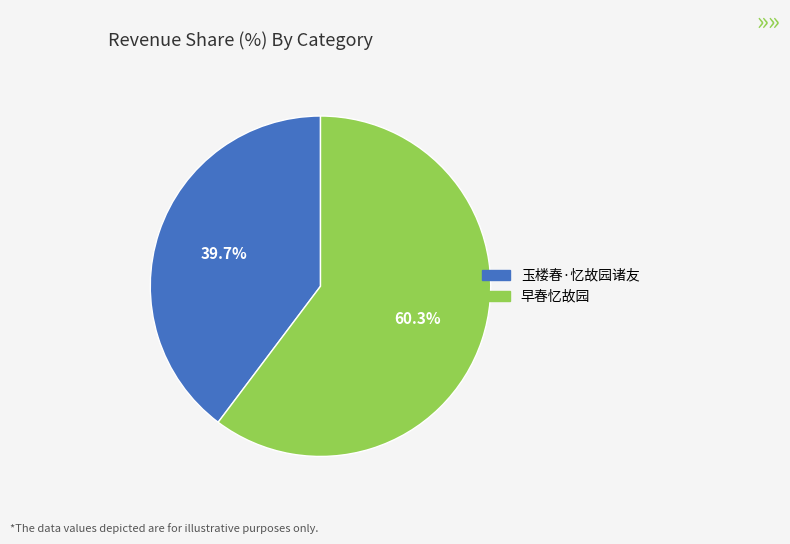

How many segments does this pie chart have?

2